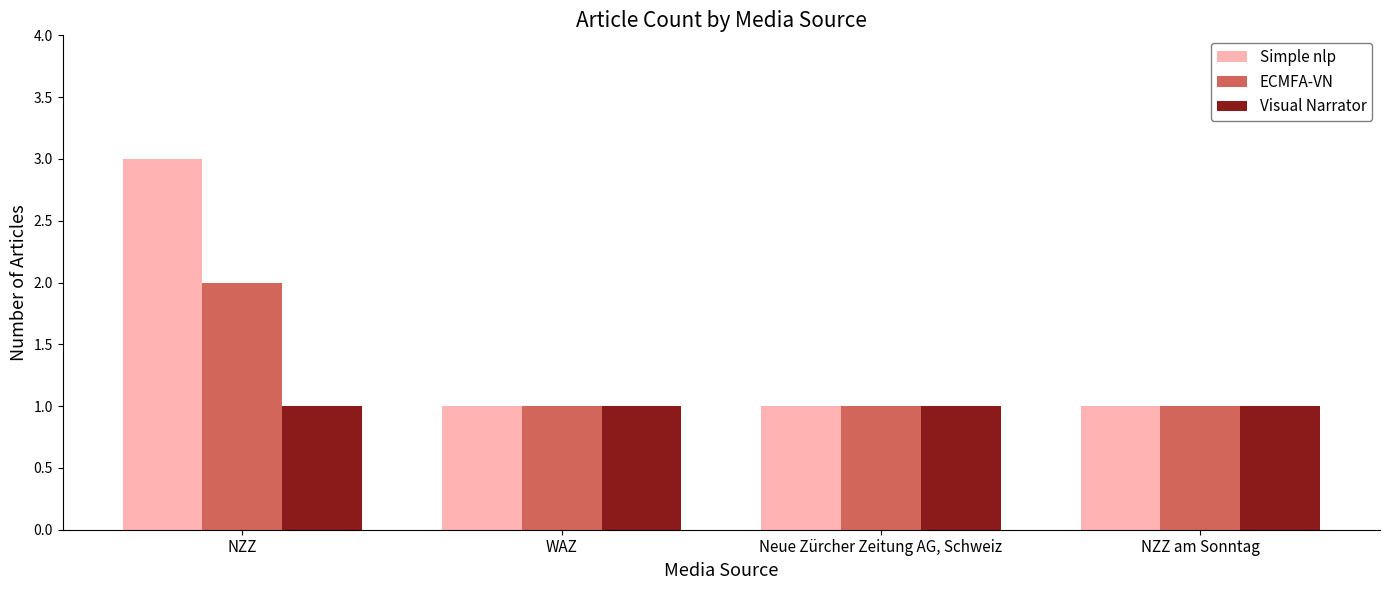

What is the highest value of the Simple nlp series?

3